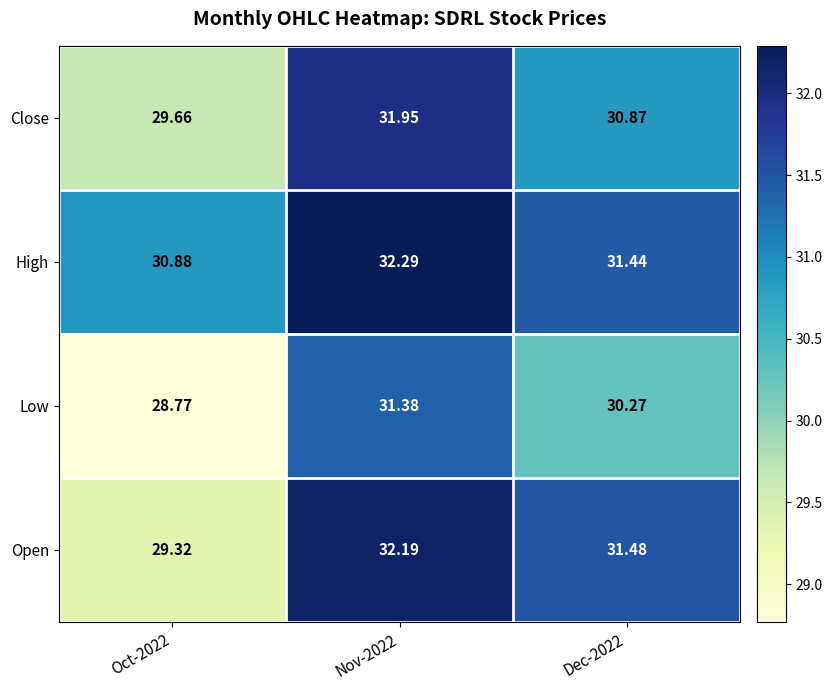

Count the number of data series in this chart.

4